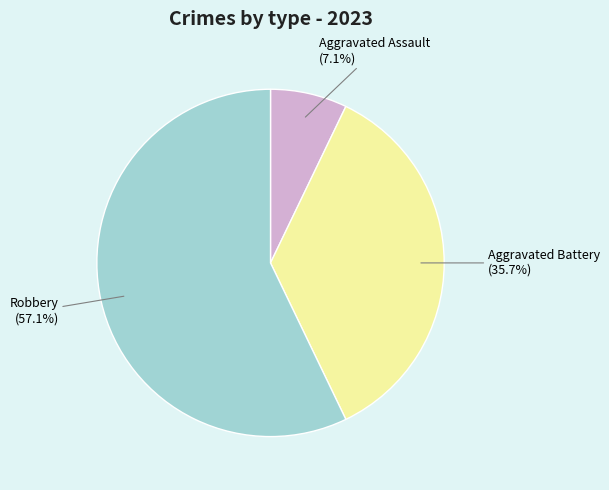

What is the largest slice in the pie chart?

Robbery